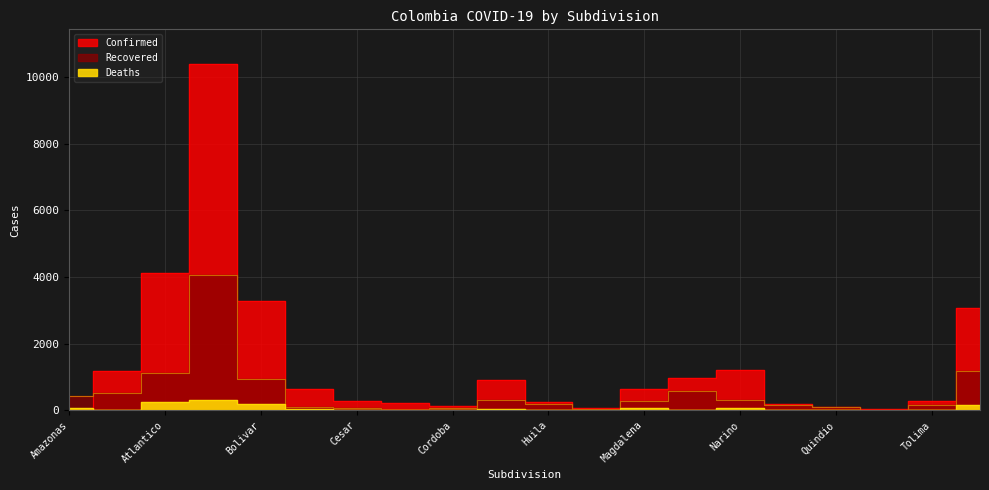

What is the value of the Confirmed point at the 2nd from the left?

1172